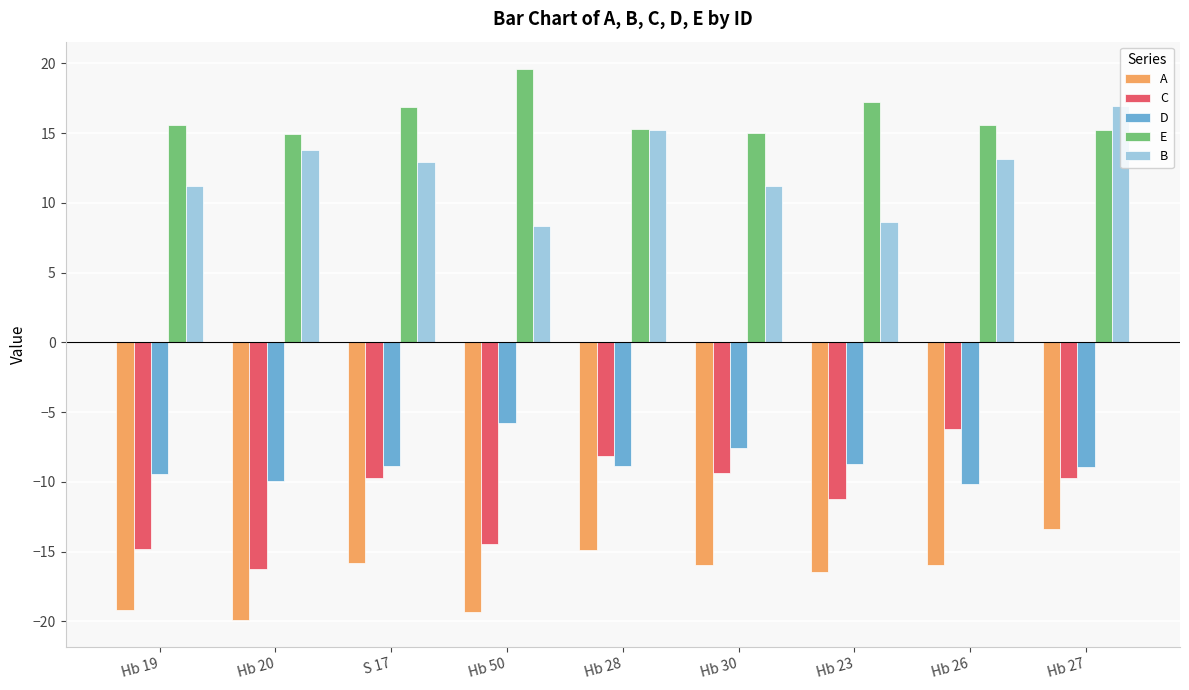

What is the difference between the second highest and second lowest values in the C series?

6.7